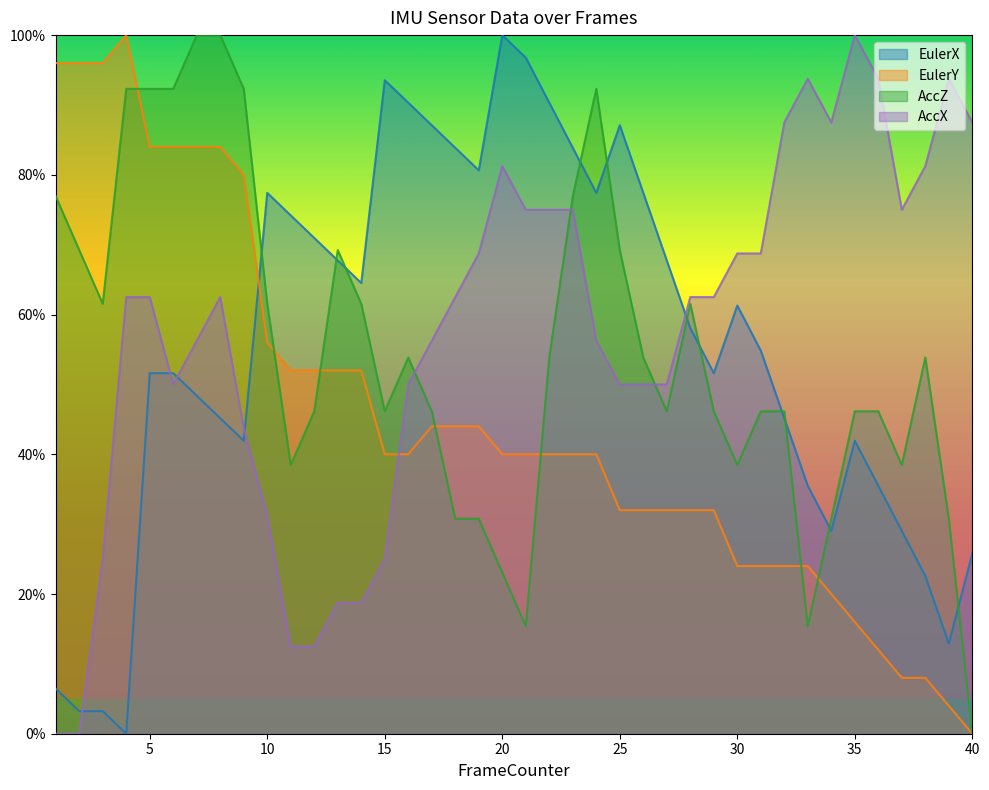

Reading left to right, extract all data points from this chart.

EulerX: 6.5	3.2	3.2	0.0	51.6	51.6	48.4	45.2	41.9	77.4	74.2	71.0	67.7	64.5	93.5	90.3	87.1	83.9	80.6	100.0	96.8	90.3	83.9	77.4	87.1	77.4	67.7	58.1	51.6	61.3	54.8	45.2	35.5	29.0	41.9	35.5	29.0	22.6	12.9	25.8
EulerY: 96.0	96.0	96.0	100.0	84.0	84.0	84.0	84.0	80.0	56.0	52.0	52.0	52.0	52.0	40.0	40.0	44.0	44.0	44.0	40.0	40.0	40.0	40.0	40.0	32.0	32.0	32.0	32.0	32.0	24.0	24.0	24.0	24.0	20.0	16.0	12.0	8.0	8.0	4.0	0.0
AccZ: 76.9	69.2	61.5	92.3	92.3	92.3	100.0	100.0	92.3	61.5	38.5	46.2	69.2	61.5	46.2	53.8	46.2	30.8	30.8	23.1	15.4	53.8	76.9	92.3	69.2	53.8	46.2	61.5	46.2	38.5	46.2	46.2	15.4	30.8	46.2	46.2	38.5	53.8	30.8	0.0
AccX: 0.0	0.0	25.0	62.5	62.5	50.0	56.2	62.5	43.7	31.2	12.5	12.5	18.8	18.8	25.0	50.0	56.2	62.5	68.8	81.3	75.0	75.0	75.0	56.2	50.0	50.0	50.0	62.5	62.5	68.8	68.8	87.5	93.8	87.5	100.0	93.8	75.0	81.3	93.8	87.5